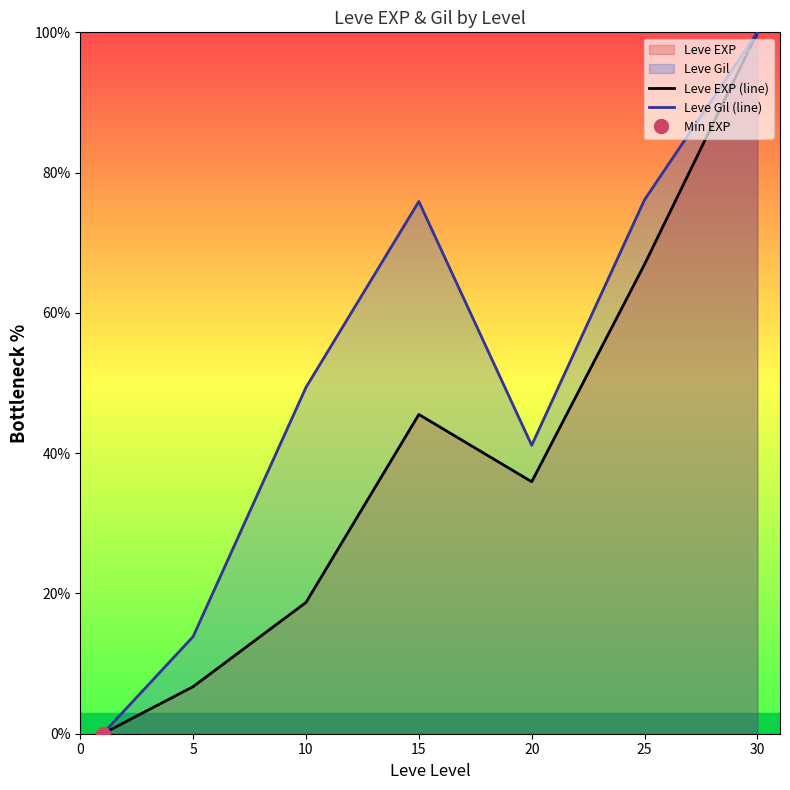

How many times do Leve Gil (line) and Leve EXP (line) cross each other?

1